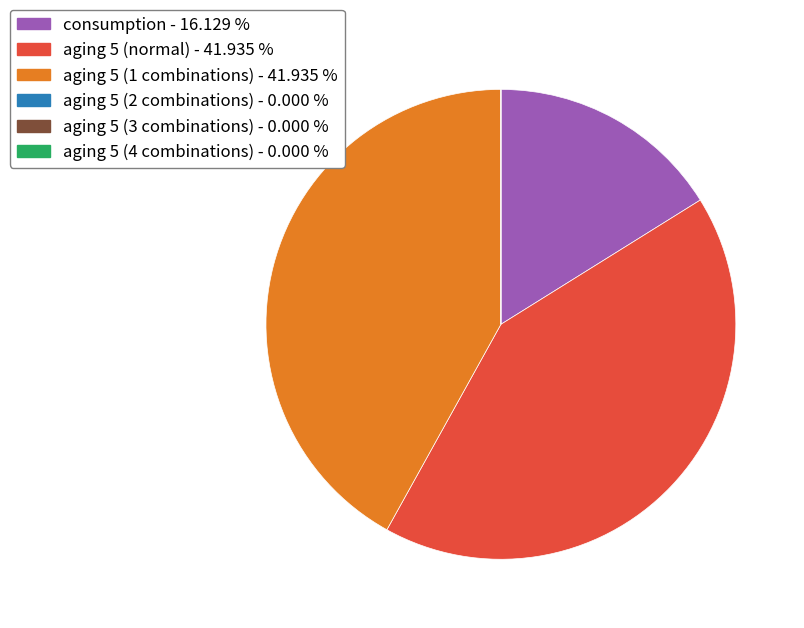

Does any single category account for the majority?

No